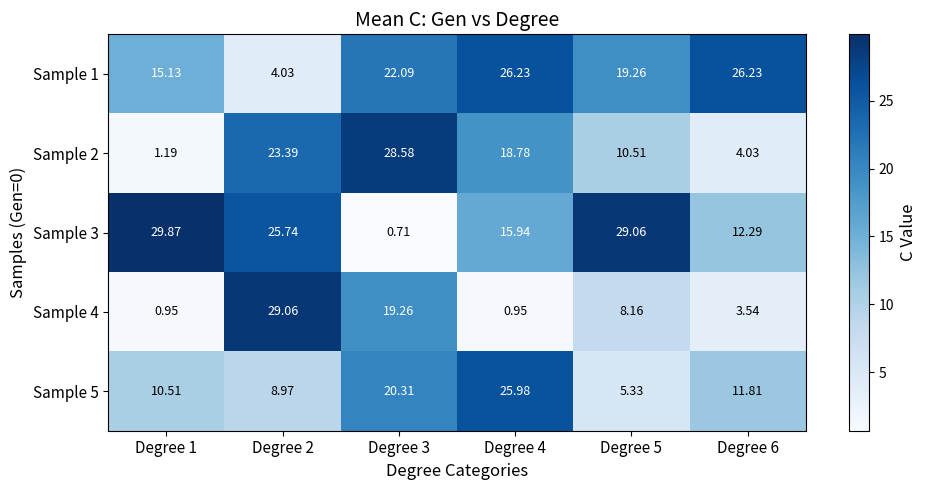

Which series has the largest total across all categories?

Sample 3